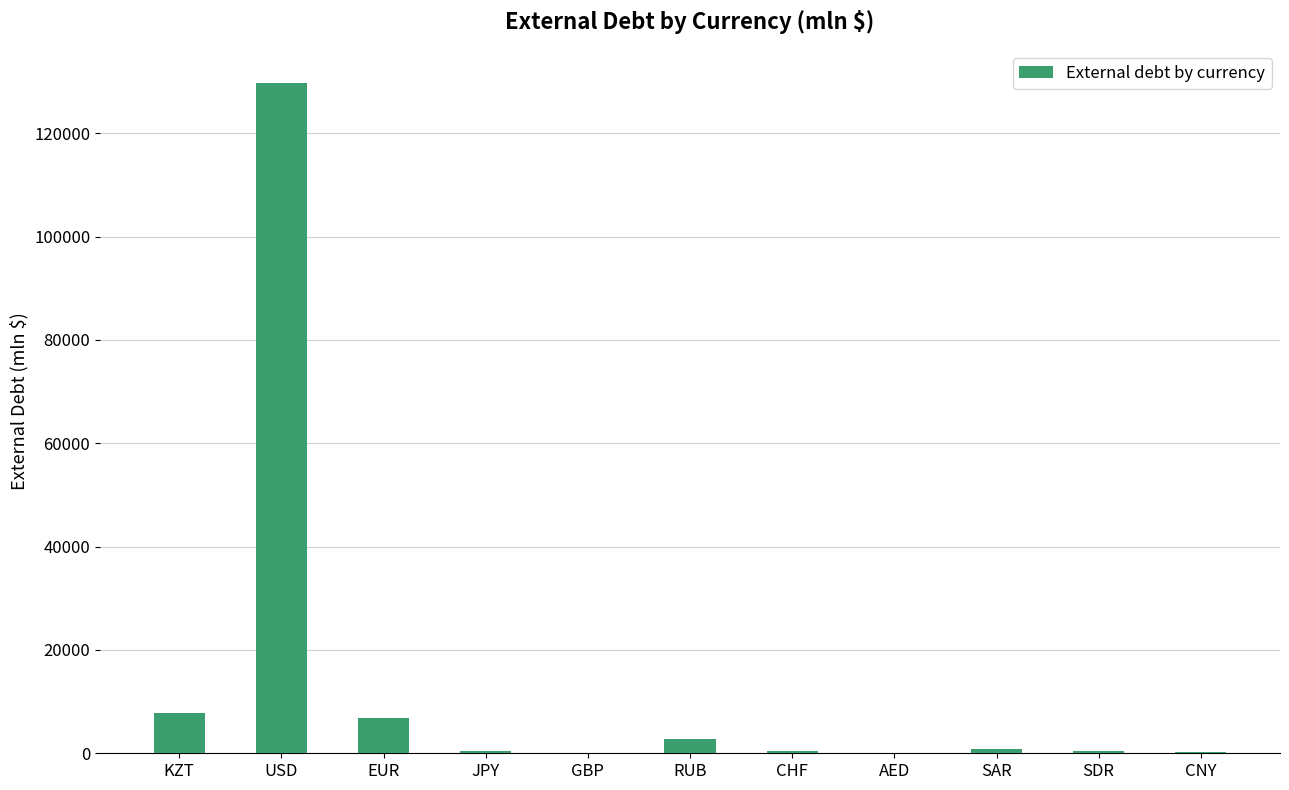

How many categories are shown in the chart?

11